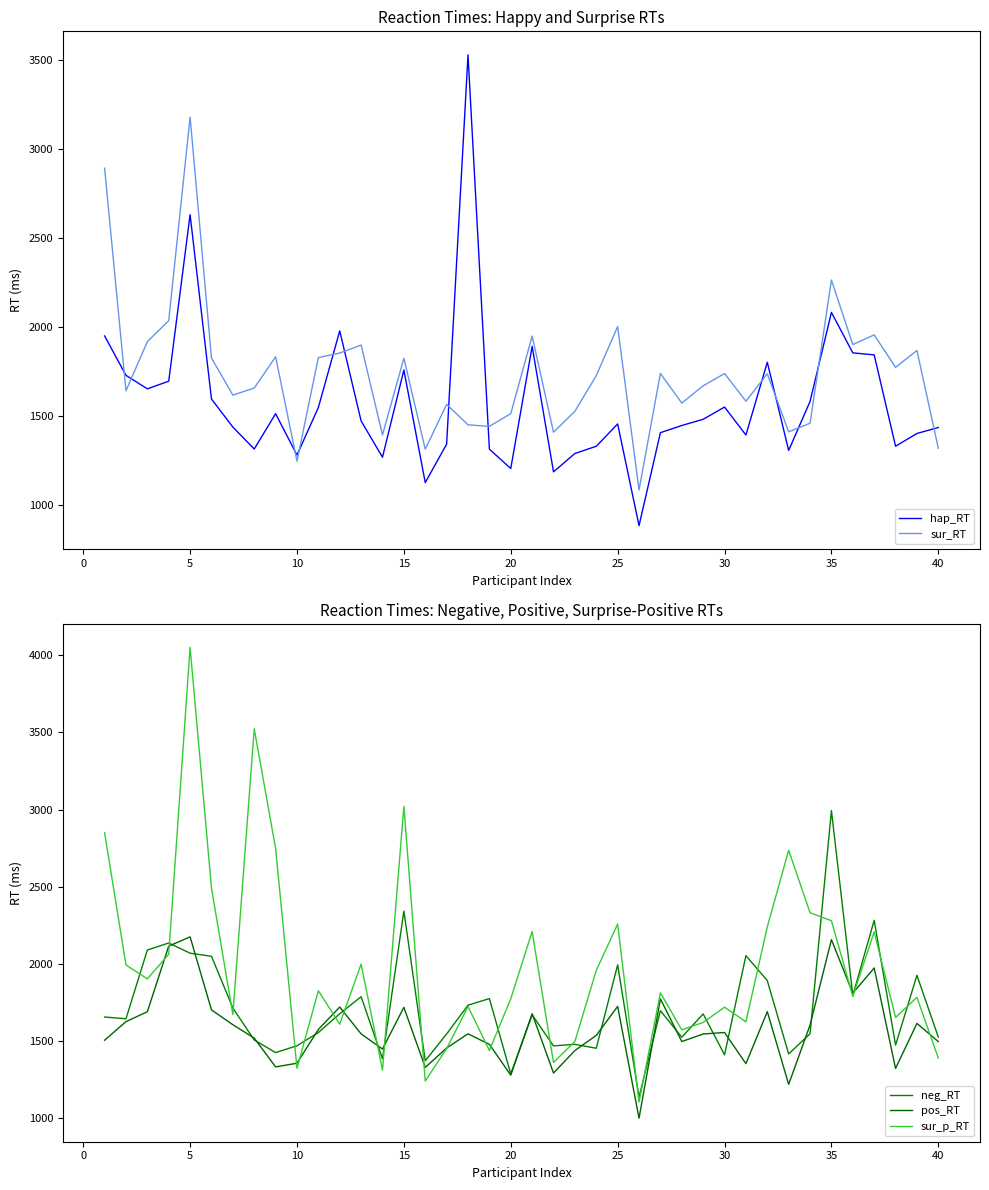

Reading right to left, list all the values displayed in this chart.

hap_RT: 1433.6	1400.0	1328.3	1842.0	1853.3	2080.9	1580.0	1304.7	1800.4	1391.4	1548.6	1479.7	1444.9	1404.3	881.4	1453.6	1328.1	1287.5	1184.1	1889.7	1203.0	1311.8	3529.2	1340.1	1123.6	1756.8	1266.4	1470.4	1976.9	1546.2	1278.3	1511.3	1312.6	1436.0	1593.8	2630.6	1693.9	1651.0	1726.9	1948.7
sur_RT: 1317.0	1866.5	1772.0	1954.5	1900.1	2263.0	1457.4	1409.2	1735.4	1581.5	1736.9	1668.1	1571.0	1737.5	1082.3	2001.3	1725.1	1524.9	1407.0	1947.5	1511.4	1439.8	1448.7	1563.3	1311.7	1823.0	1391.8	1897.2	1852.4	1826.6	1244.2	1831.4	1655.2	1615.9	1824.7	3179.5	2034.6	1916.3	1640.0	2892.0
neg_RT: 1526.5	1926.5	1474.6	2282.9	1796.0	2993.7	1548.1	1417.2	1892.4	2054.0	1411.5	1676.5	1525.7	1697.5	1137.8	1994.5	1454.3	1479.5	1469.5	1670.5	1288.4	1775.8	1733.0	1546.7	1372.9	2342.5	1385.9	1788.1	1677.8	1556.0	1470.4	1426.0	1507.7	1715.0	2049.7	2069.9	2135.9	2090.6	1645.2	1656.5
pos_RT: 1497.3	1615.1	1323.8	1974.2	1810.9	2157.4	1604.2	1220.5	1691.2	1354.3	1556.3	1546.4	1497.7	1773.7	1001.2	1725.3	1537.5	1439.5	1293.5	1677.9	1279.9	1479.6	1547.7	1455.8	1330.1	1719.4	1449.0	1547.0	1721.2	1576.2	1357.2	1333.5	1519.9	1606.8	1702.7	2175.7	2115.8	1690.8	1626.6	1506.1
sur_p_RT: 1390.6	1783.8	1653.8	2208.0	1789.9	2279.8	2332.0	2736.5	2240.3	1625.5	1720.0	1621.4	1573.5	1813.2	1105.7	2258.7	1958.6	1498.1	1362.0	2210.2	1774.7	1439.8	1725.0	1451.7	1241.9	3021.0	1312.6	1999.2	1610.0	1826.6	1324.0	2748.3	3523.0	1672.7	2491.2	4050.8	2063.2	1903.3	1993.8	2850.9